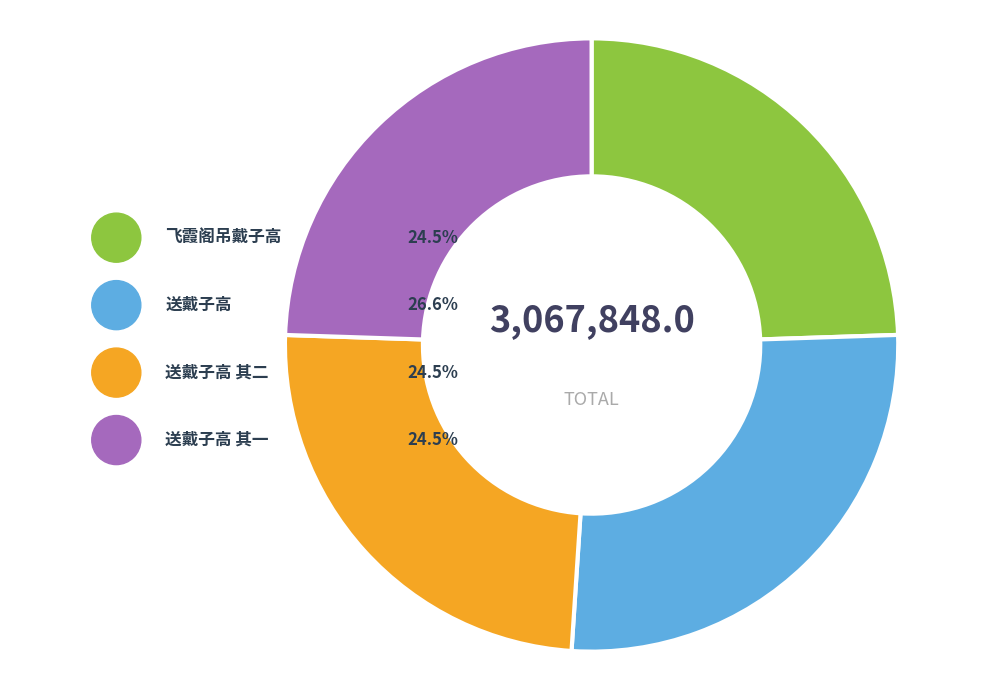

Between 飞霞阁吊戴子高 and 送戴子高 其一, which is larger?

送戴子高 其一